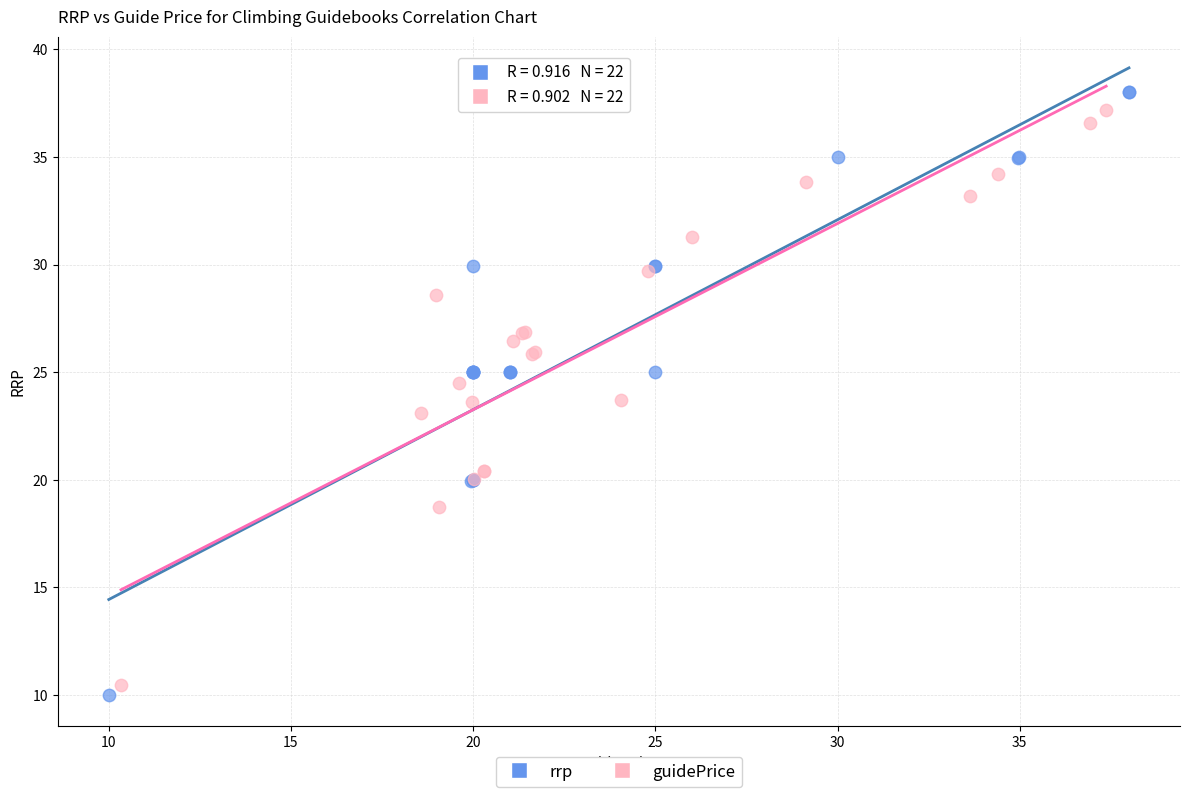

Which series has the largest Y range (max minus min)?

rrp